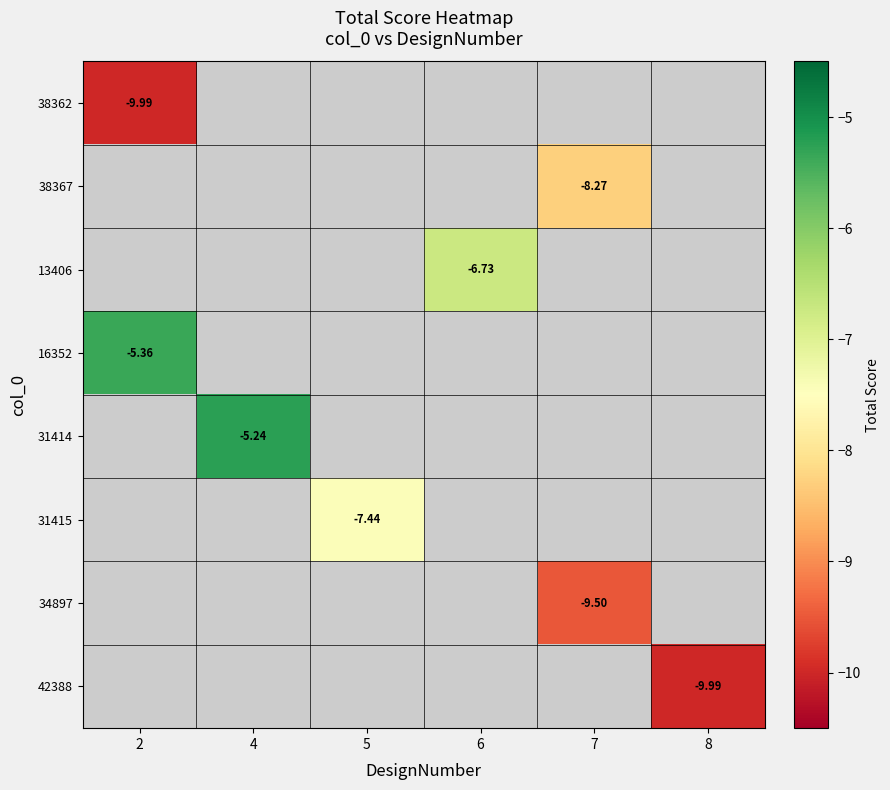

Is it true that 31414 equals -5.2 at 4?

True